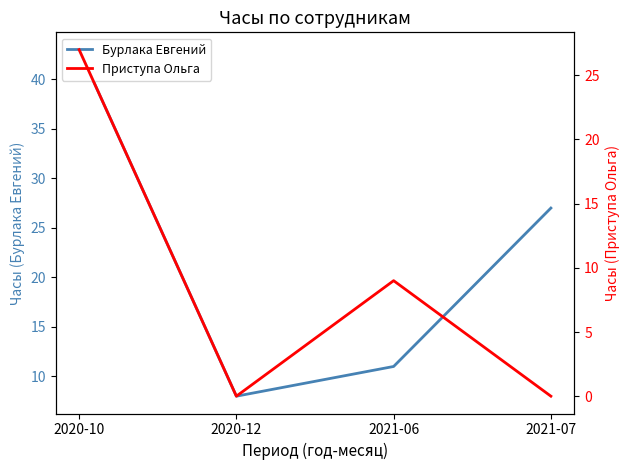

Reading right to left, extract all data points from this chart.

Бурлака Евгений: 27	11	8	43
Приступа Ольга: 0	9	0	27